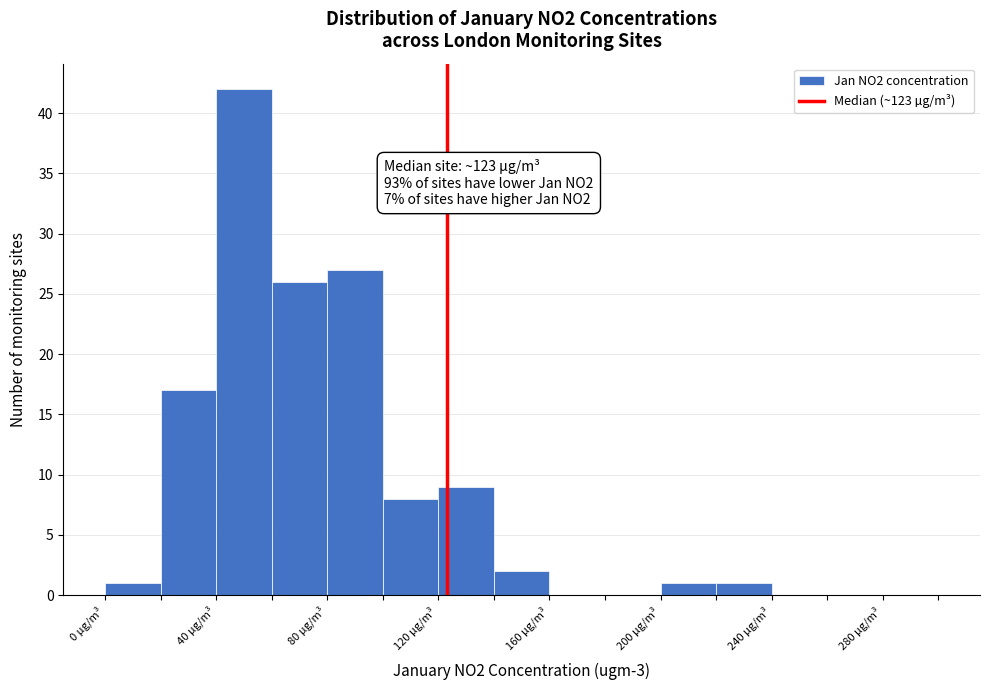

Which range on the x-axis has the tallest bar?

40 to 60